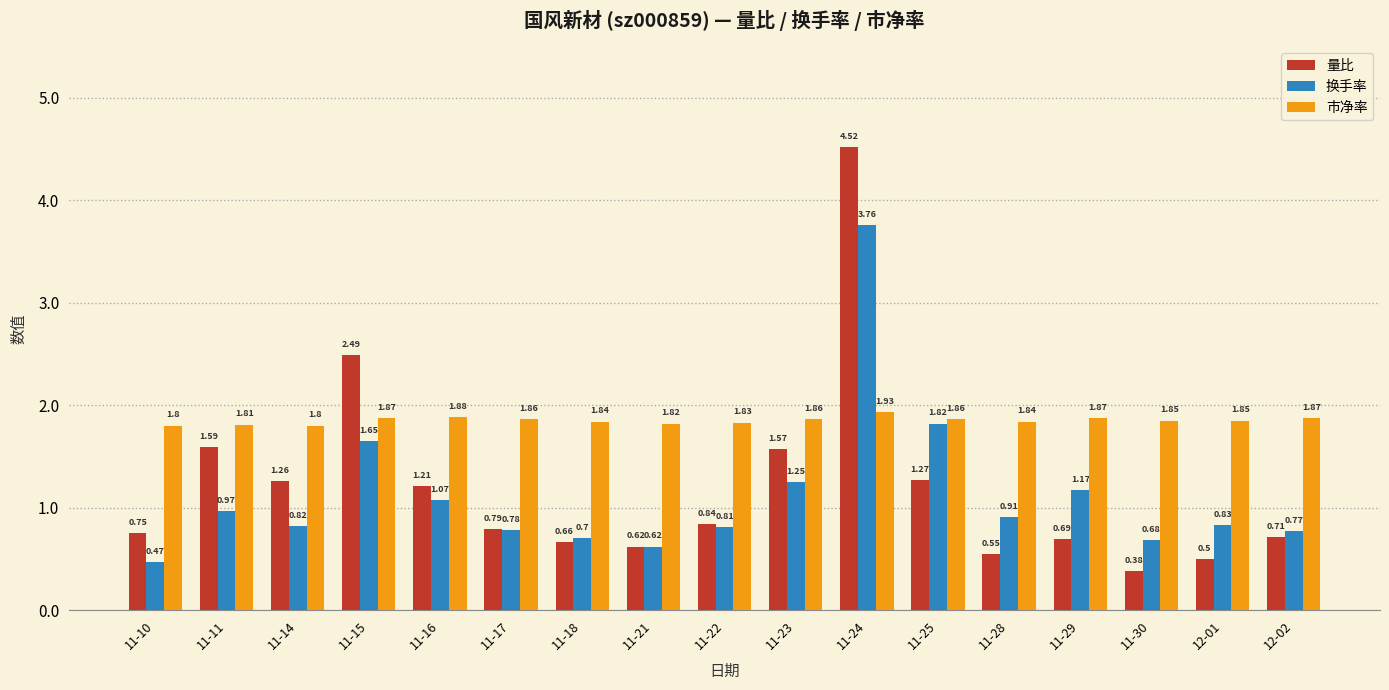

Is the value of 换手率 at 11-15 greater than the value of 市净率 at 11-23?

No